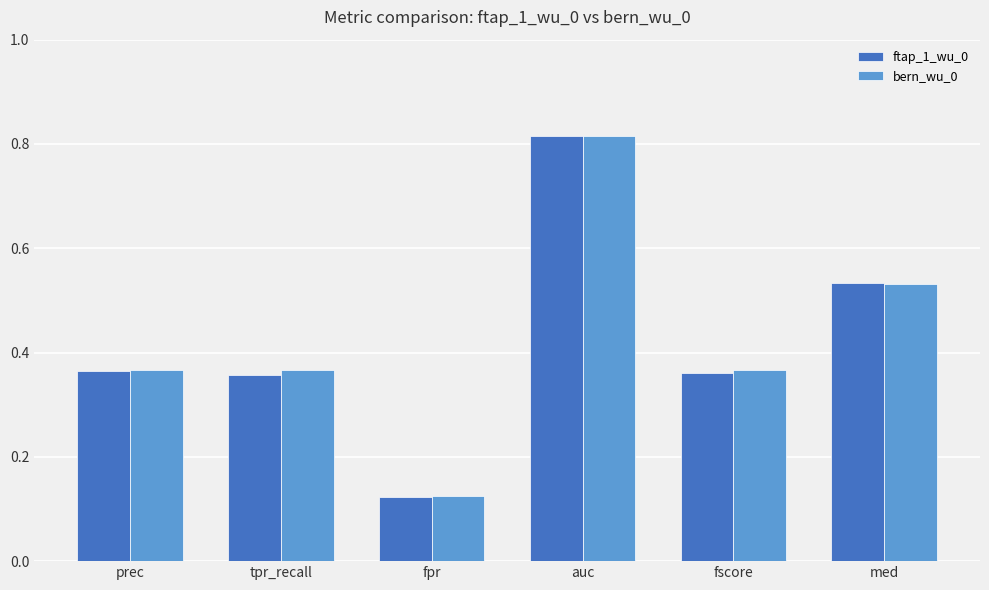

The value of ftap_1_wu_0 at tpr_recall is 0.2. True or false?

False